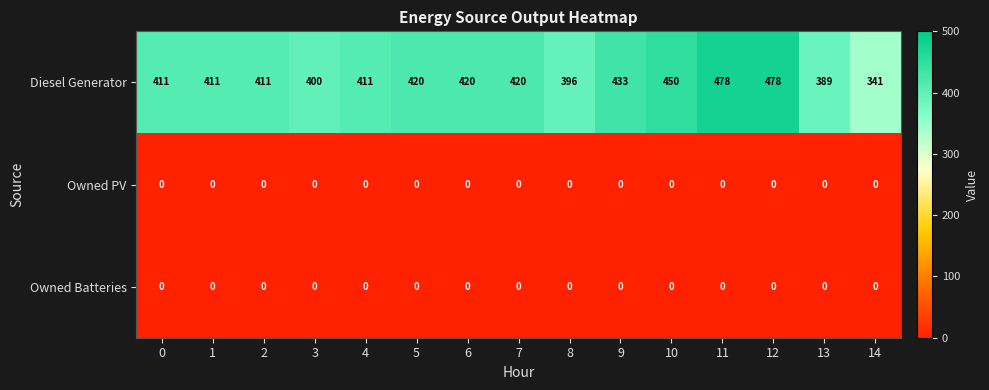

Which series has the largest total across all categories?

Diesel Generator